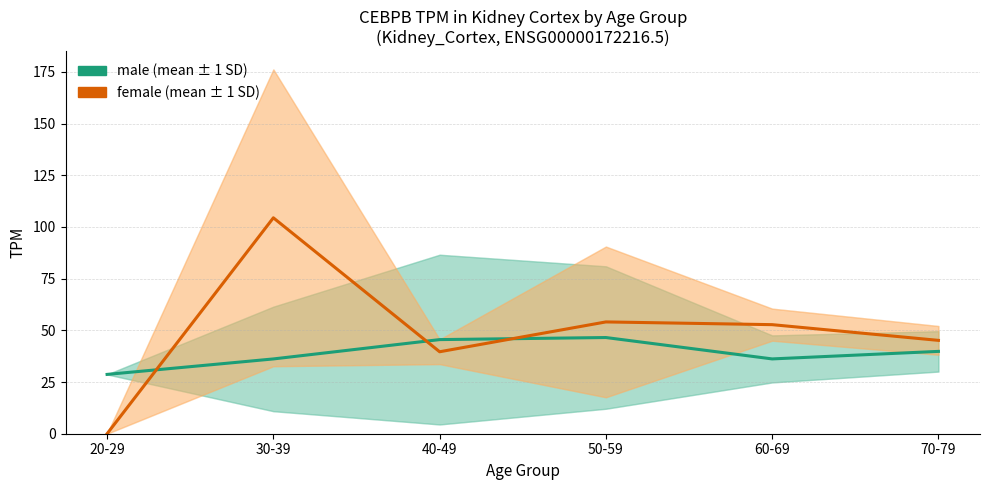

What are all the series names shown in the legend?

male, female